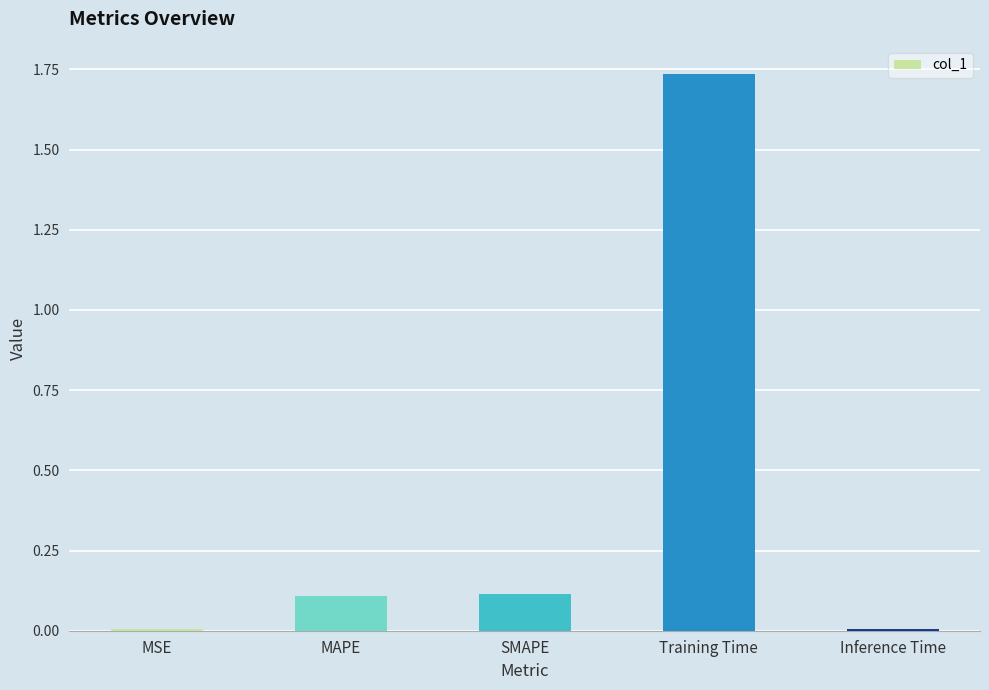

What is the sum of all values?

2.0